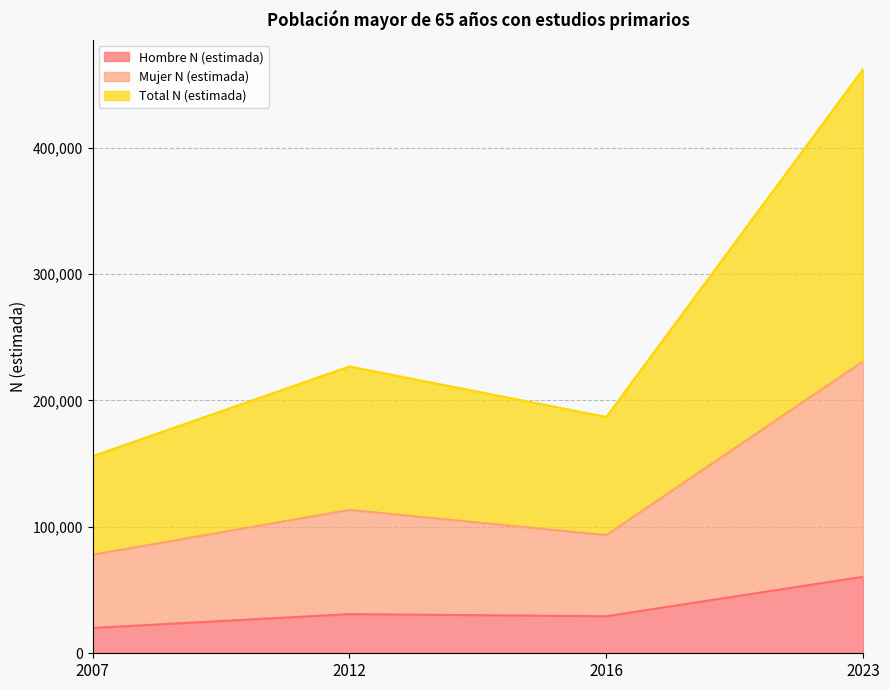

True or false: Total N (estimada) and Hombre N (estimada) intersect in this chart.

False